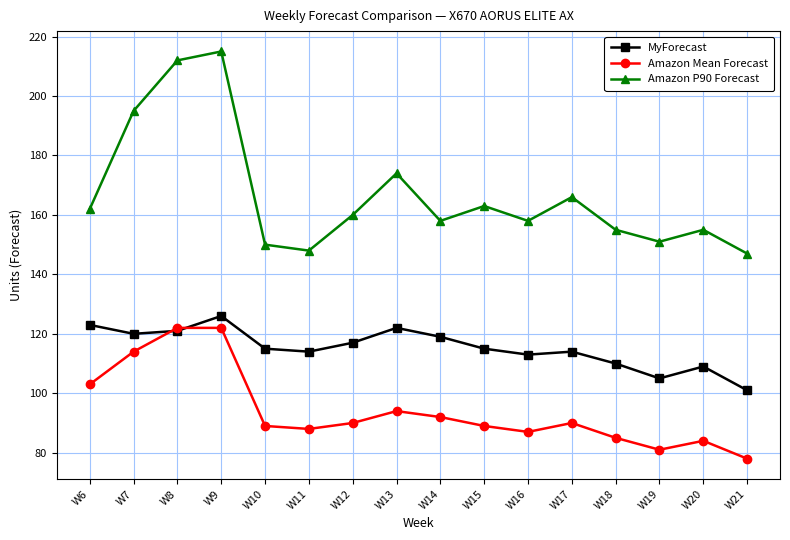

At which category is the sum across all series the highest?

W9